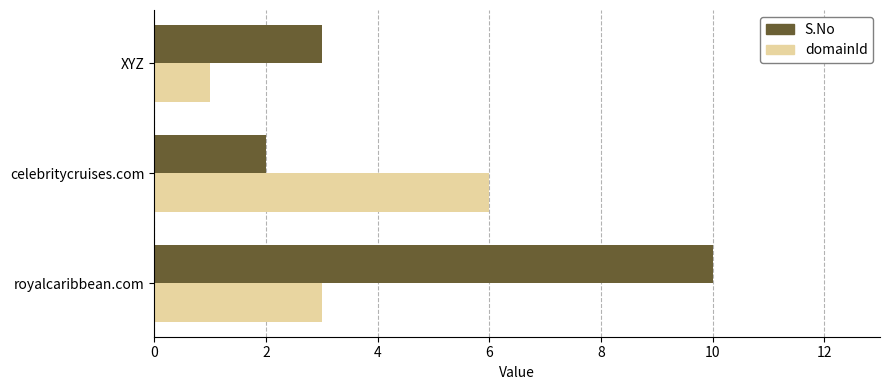

Which series has the widest spread of values?

S.No